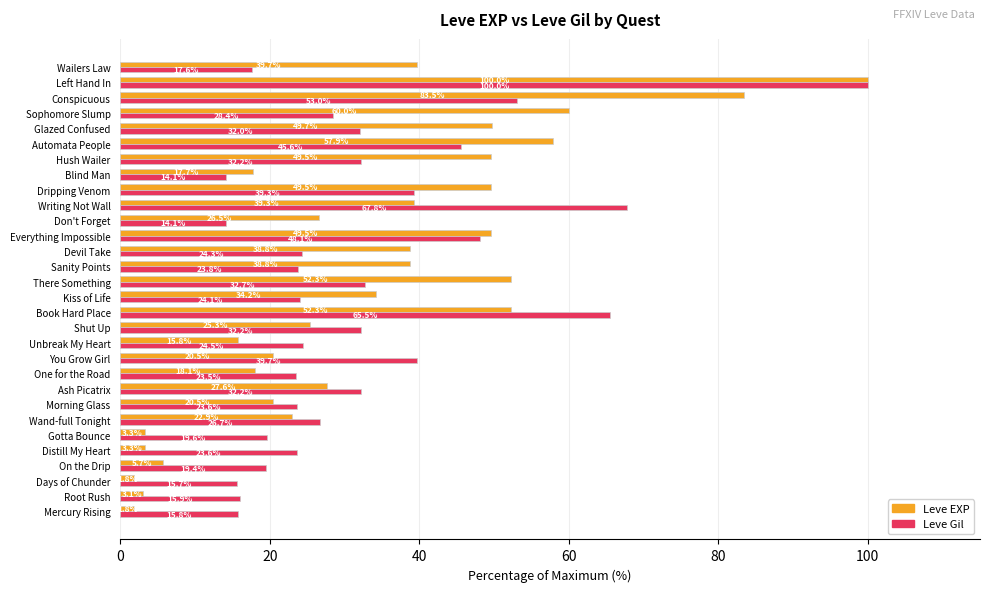

Which series has the widest spread of values?

Leve EXP